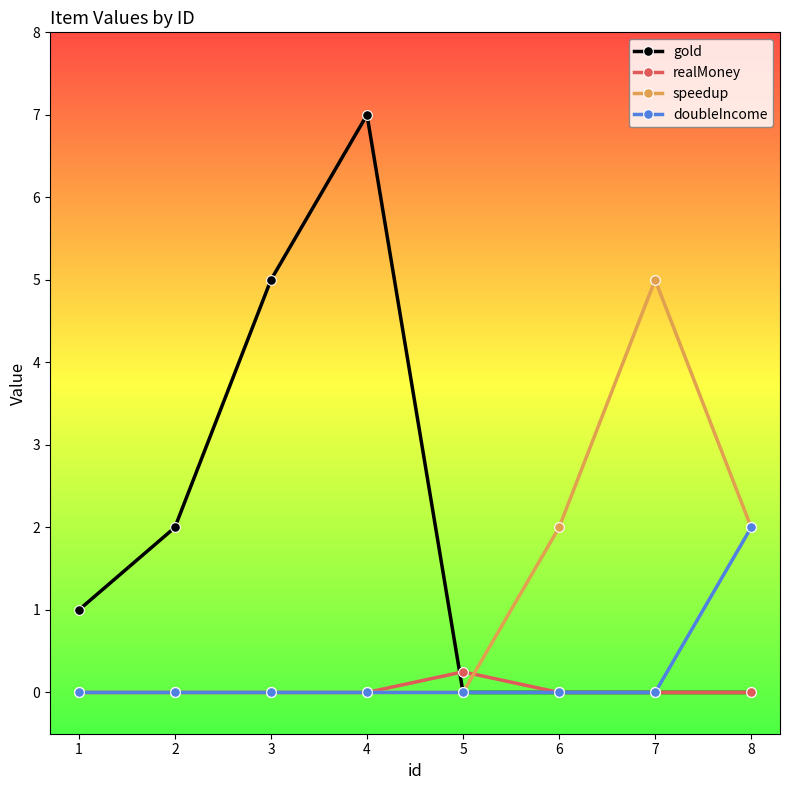

Which series ends up on top after the final intersection of speedup and realMoney?

speedup